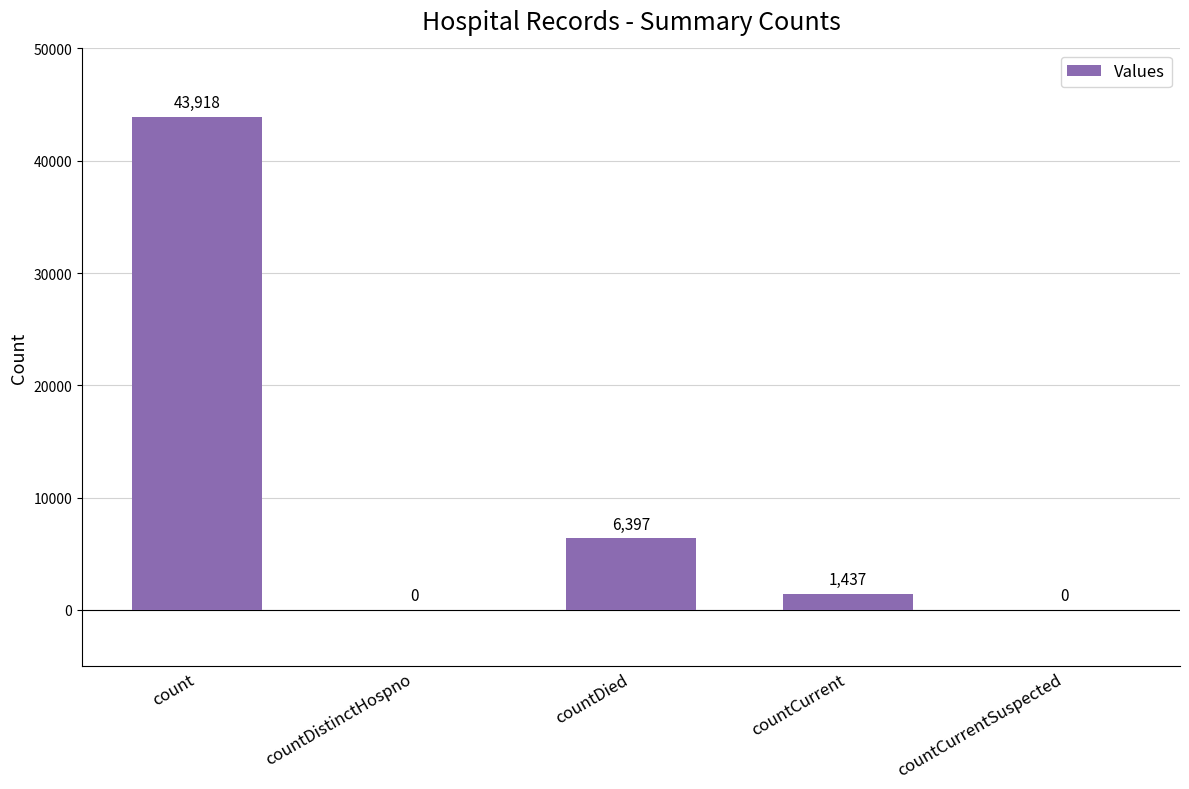

True or false: the data shows 0 at countCurrentSuspected.

True